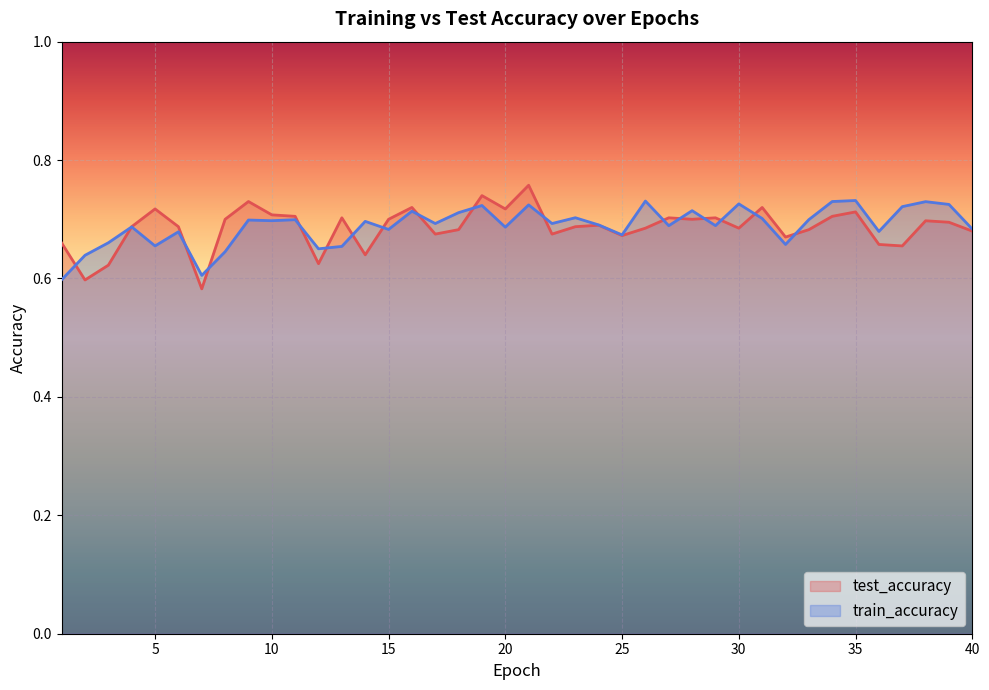

What is the minimum value shown in the chart?

0.6